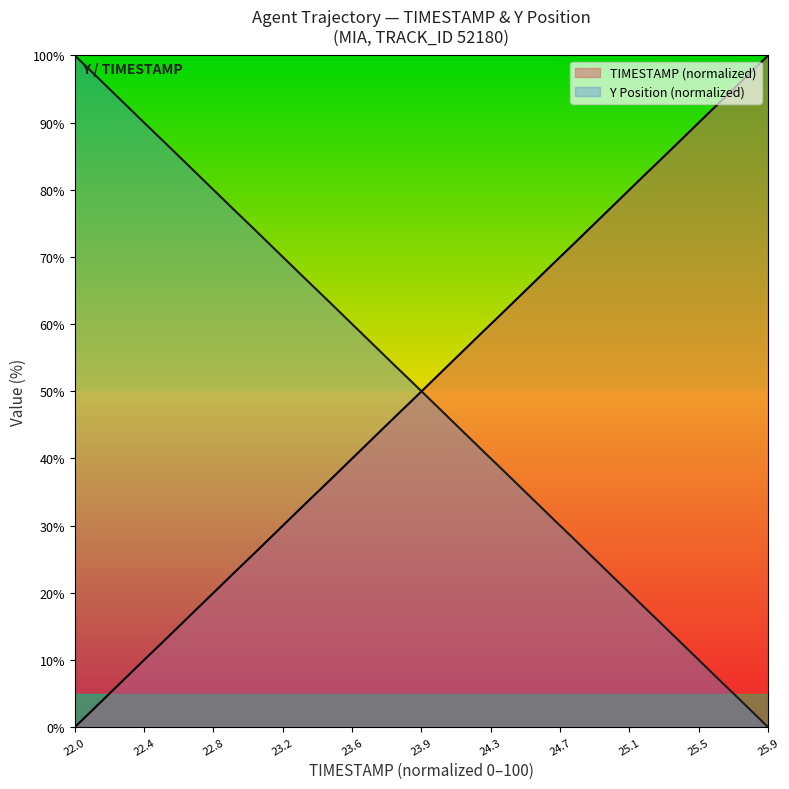

What are all the series names shown in the legend?

TIMESTAMP (normalized), Y Position (normalized)